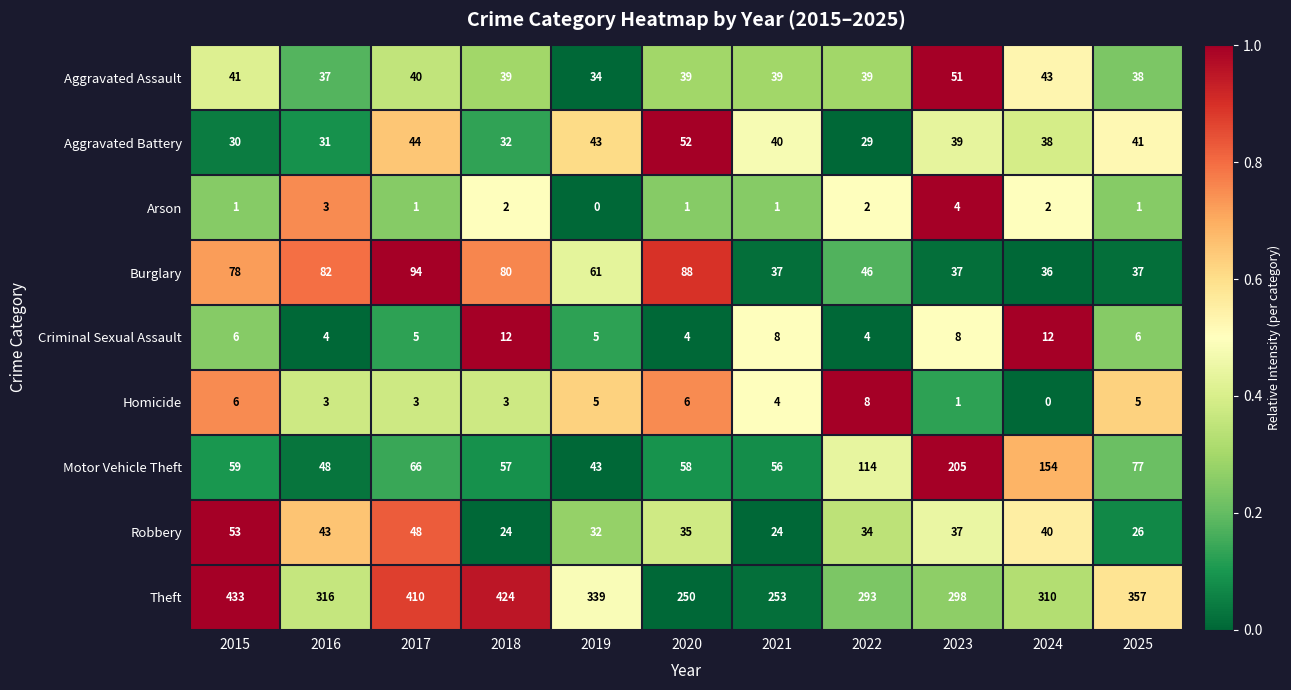

What is the difference between the highest and lowest values at 2020?

249